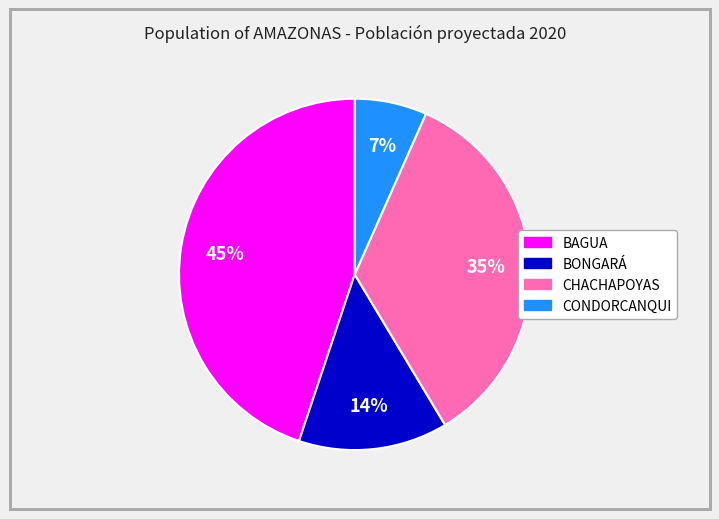

To the nearest percent, what is the difference between the largest and smallest slice percentages?

38%